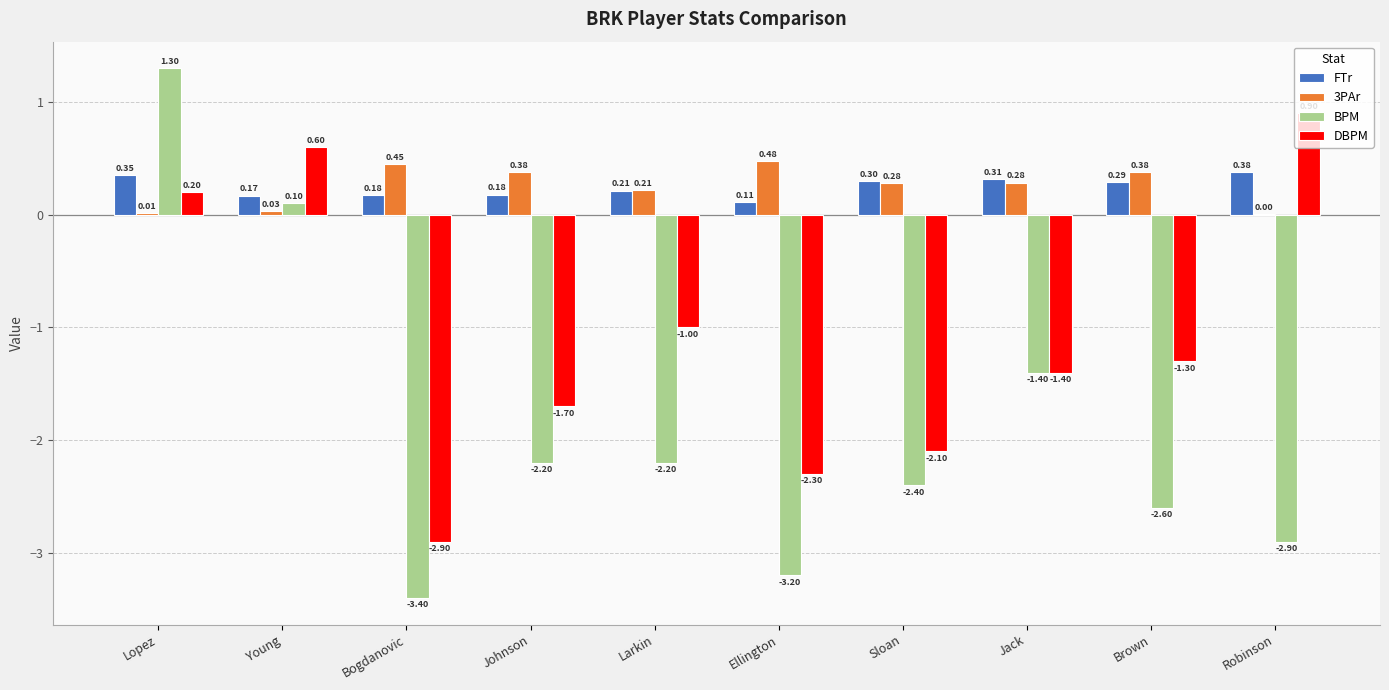

At which label does DBPM reach its peak?

Robinson